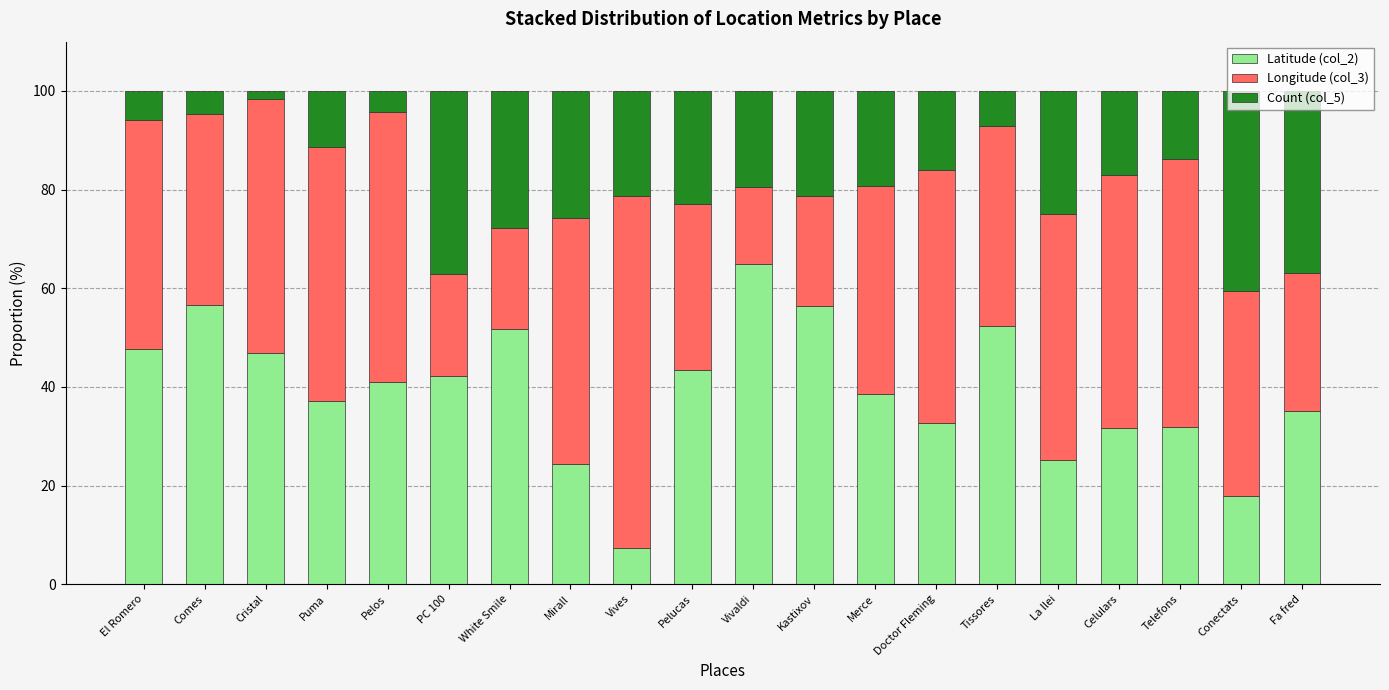

The value of Latitude (col_2) at Vives is 7.4. True or false?

True